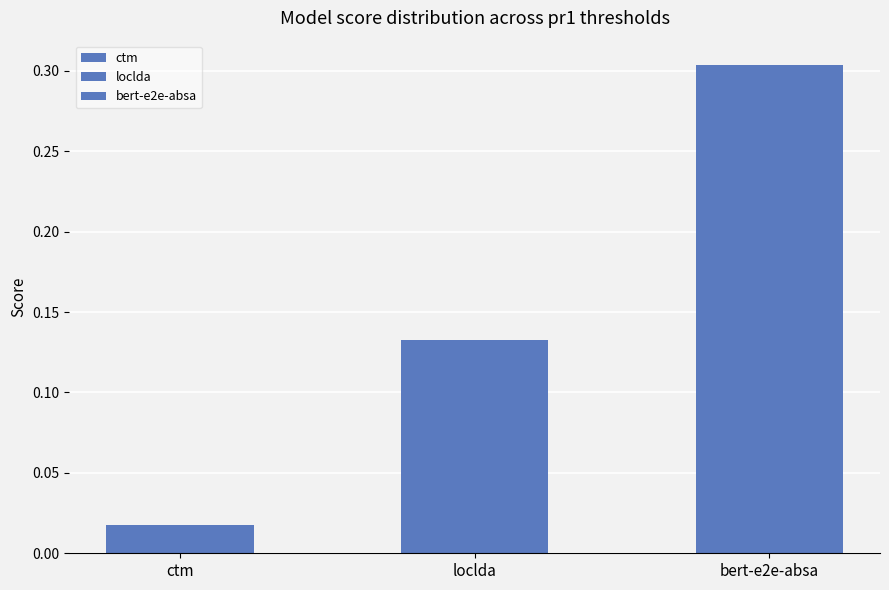

The btm series shows 0.1 at btm. True or false?

False